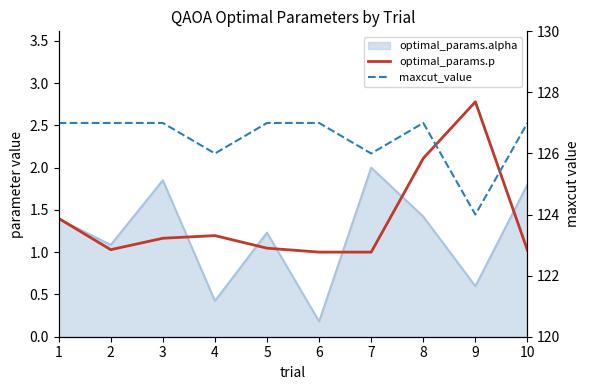

True or false: maxcut_value and optimal_params.p intersect in this chart.

False